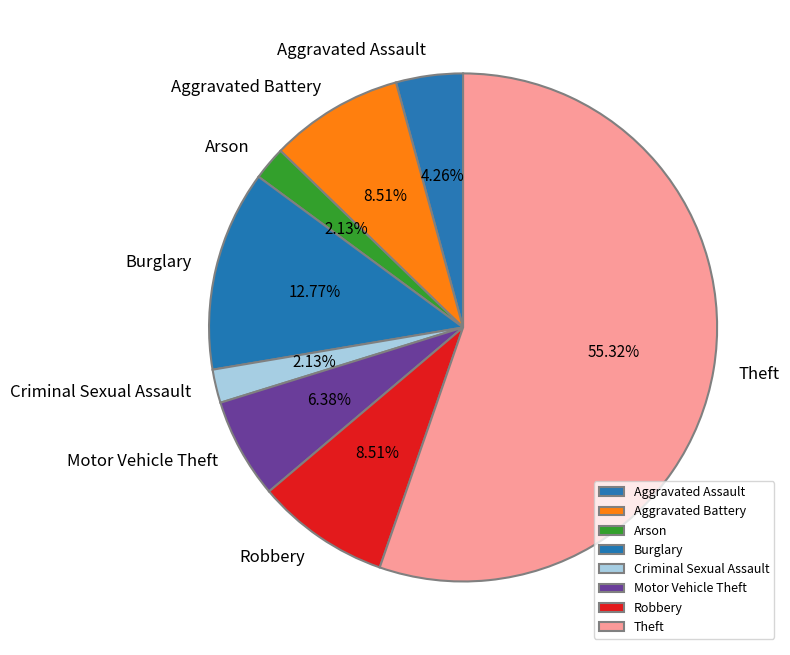

True or false: Robbery accounts for 1% of the total.

False